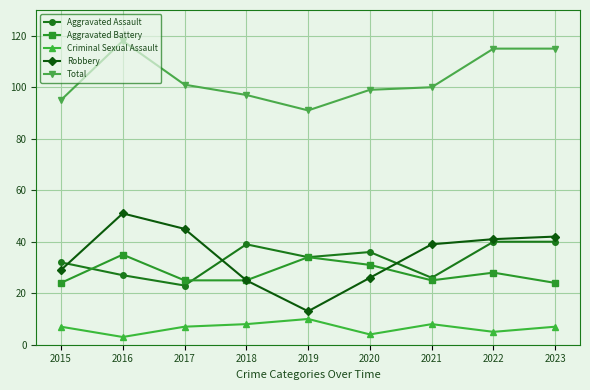

Is the value of Criminal Sexual Assault at 2023 greater than the value of Aggravated Battery at 2018?

No